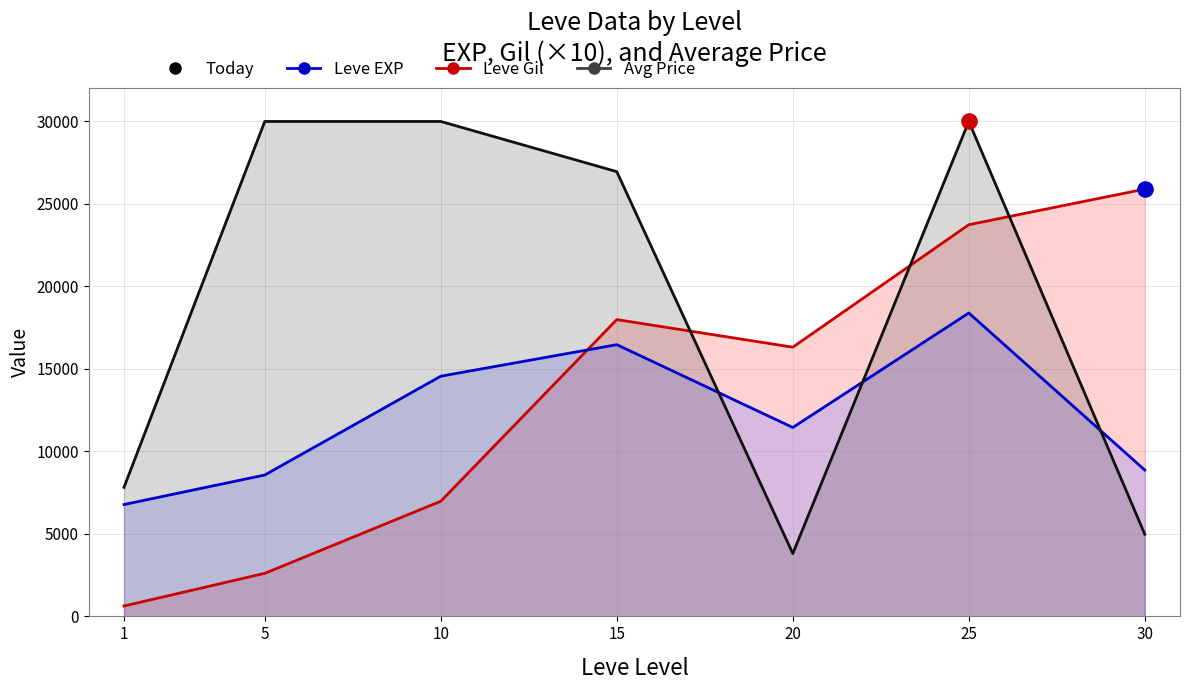

At which category is the sum across all series the highest?

25